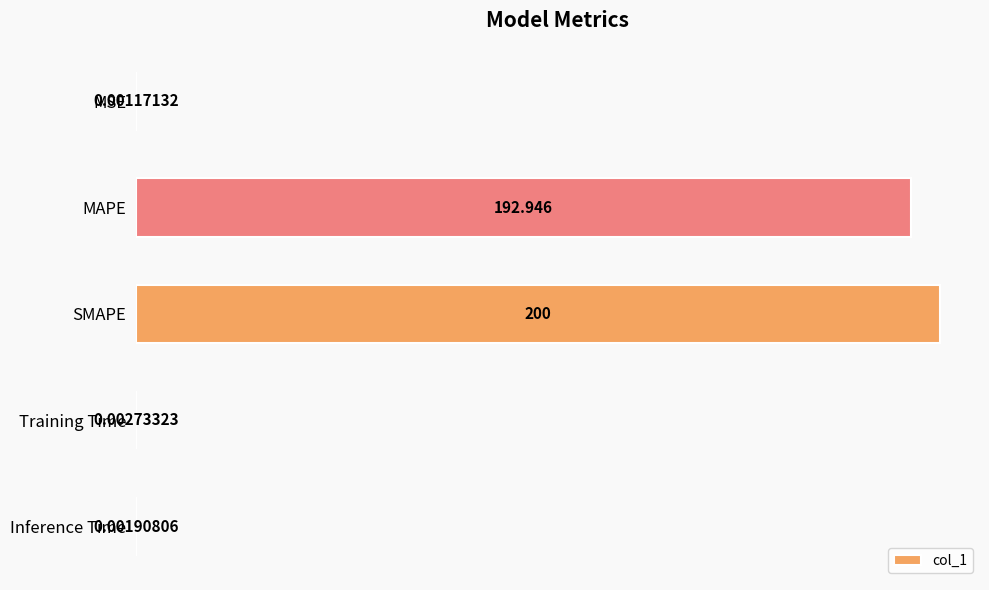

Which has a higher value, Training Time or Inference Time?

Training Time